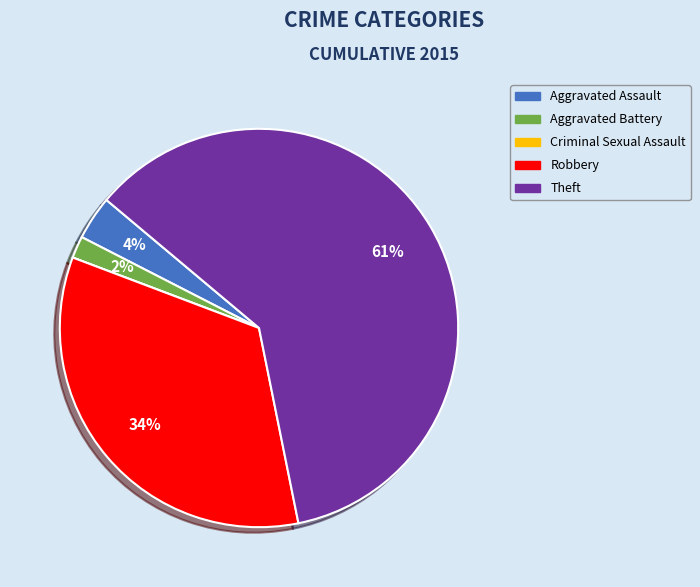

To the nearest percent, what is the difference between the Aggravated Assault and Robbery slice percentages?

30%